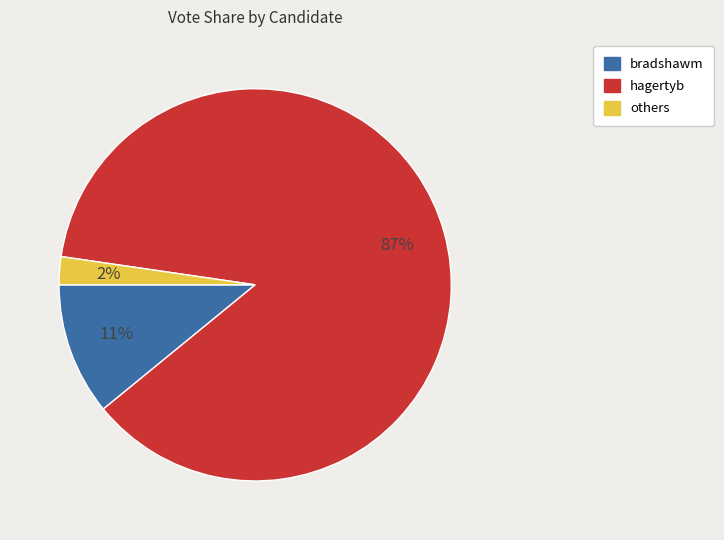

How many slices are in this pie chart?

3